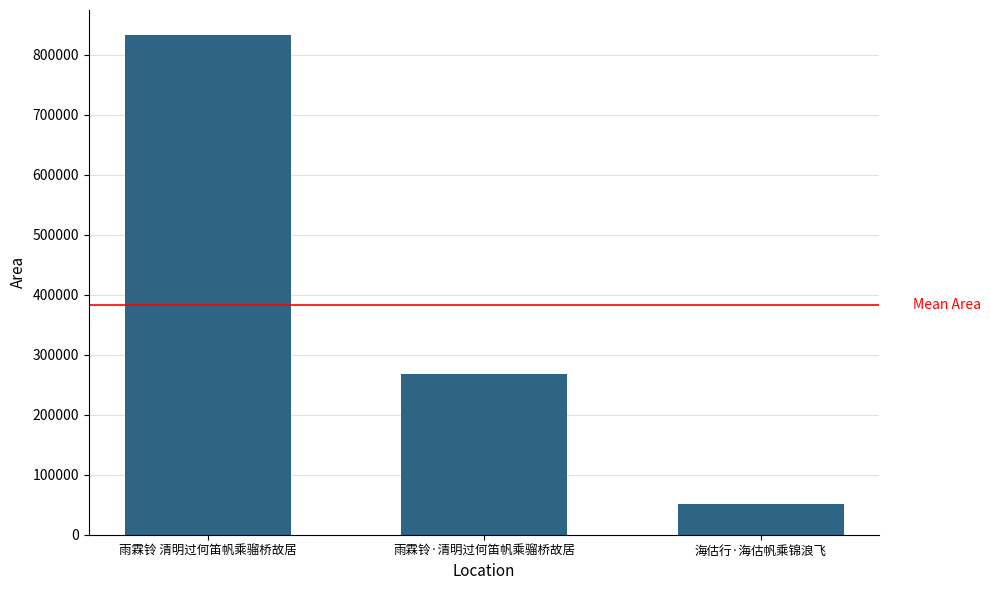

Does the chart contain stacked bars?

No